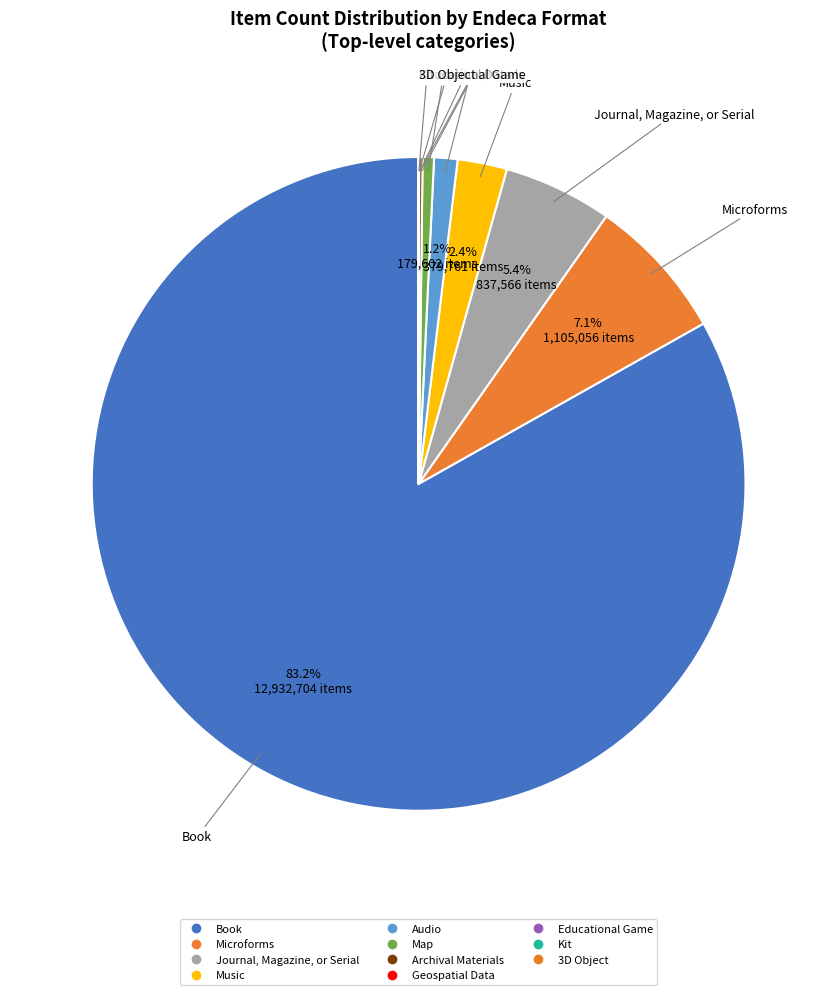

What is the total percentage of Kit and Music?

2.4%